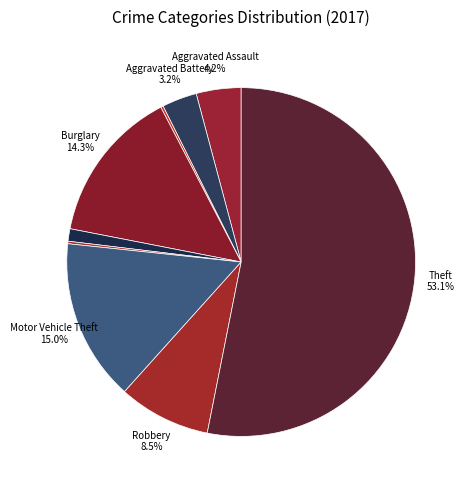

Which category has the smallest portion of the pie?

Arson